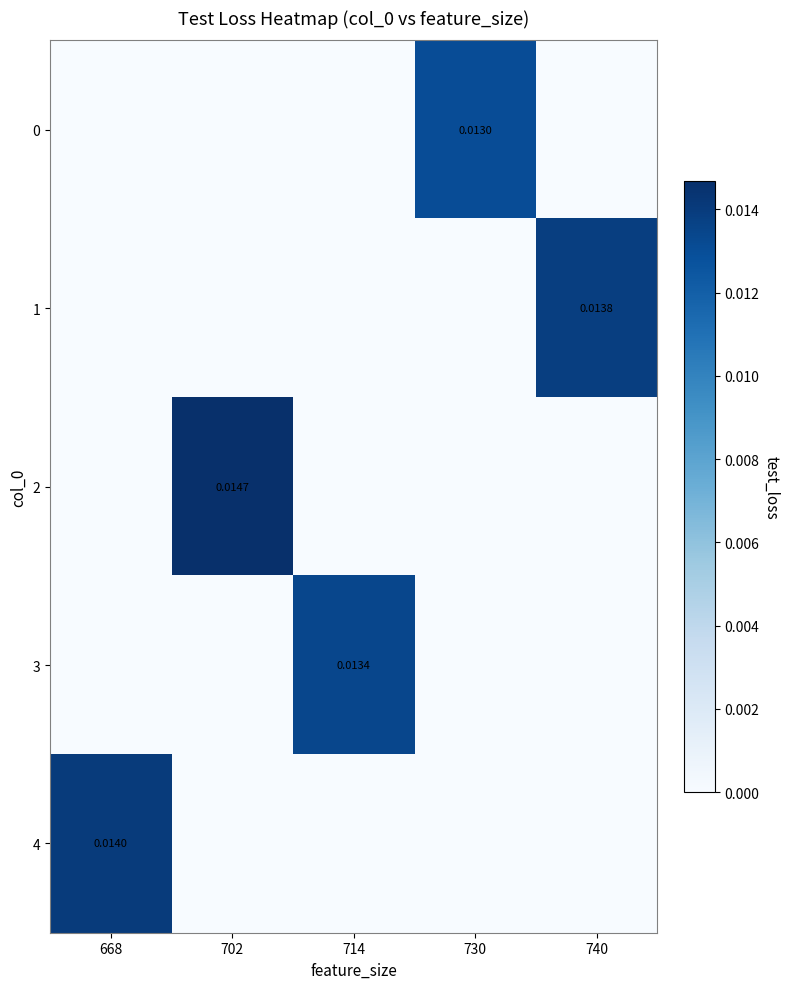

How many distinct data groups are displayed?

5